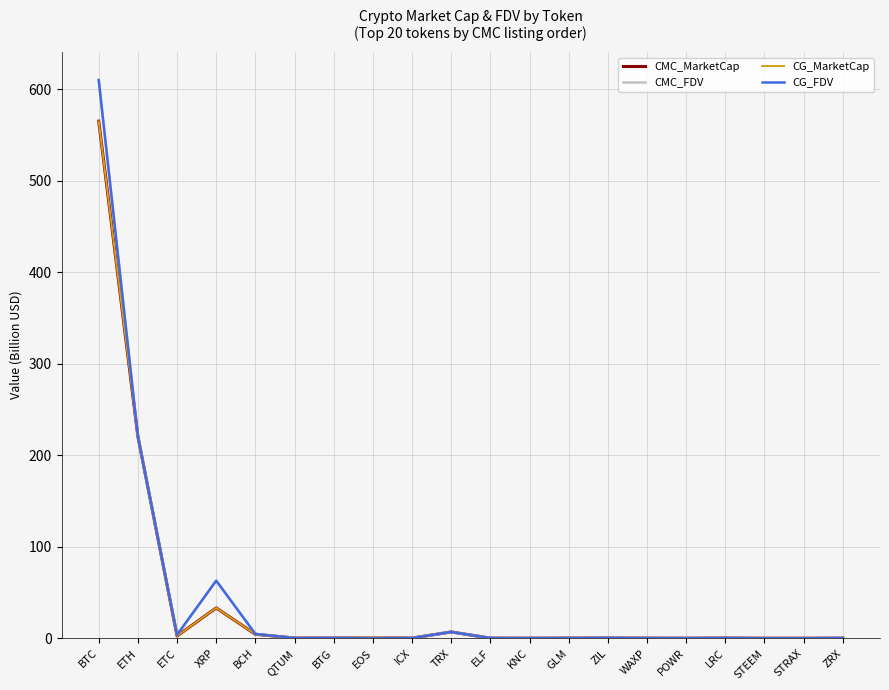

True or false: CMC_MarketCap has a value of 0.3 at ZIL.

True